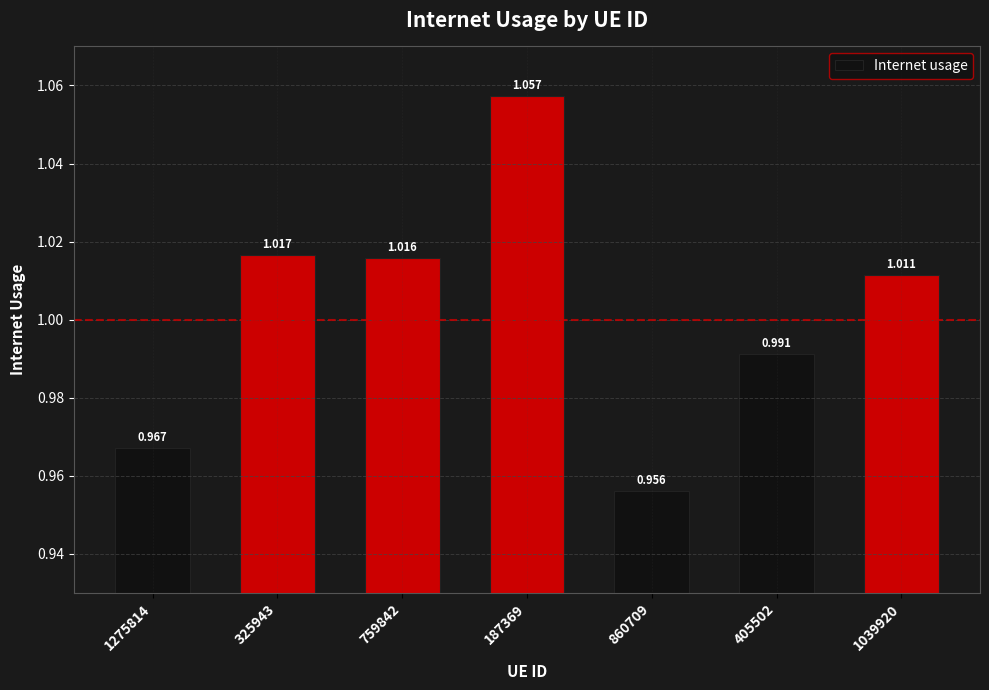

Does the chart contain any negative values?

No